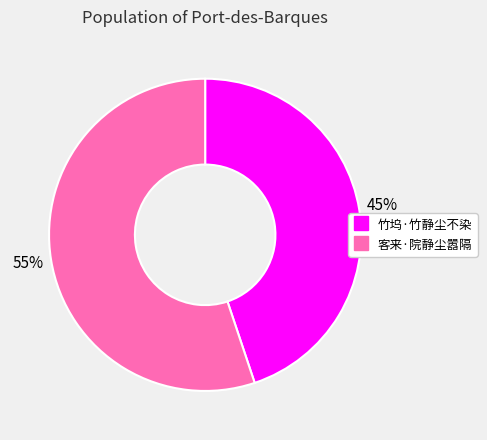

Between 客来·院静尘嚣隔 and 竹坞·竹静尘不染, which is larger?

客来·院静尘嚣隔